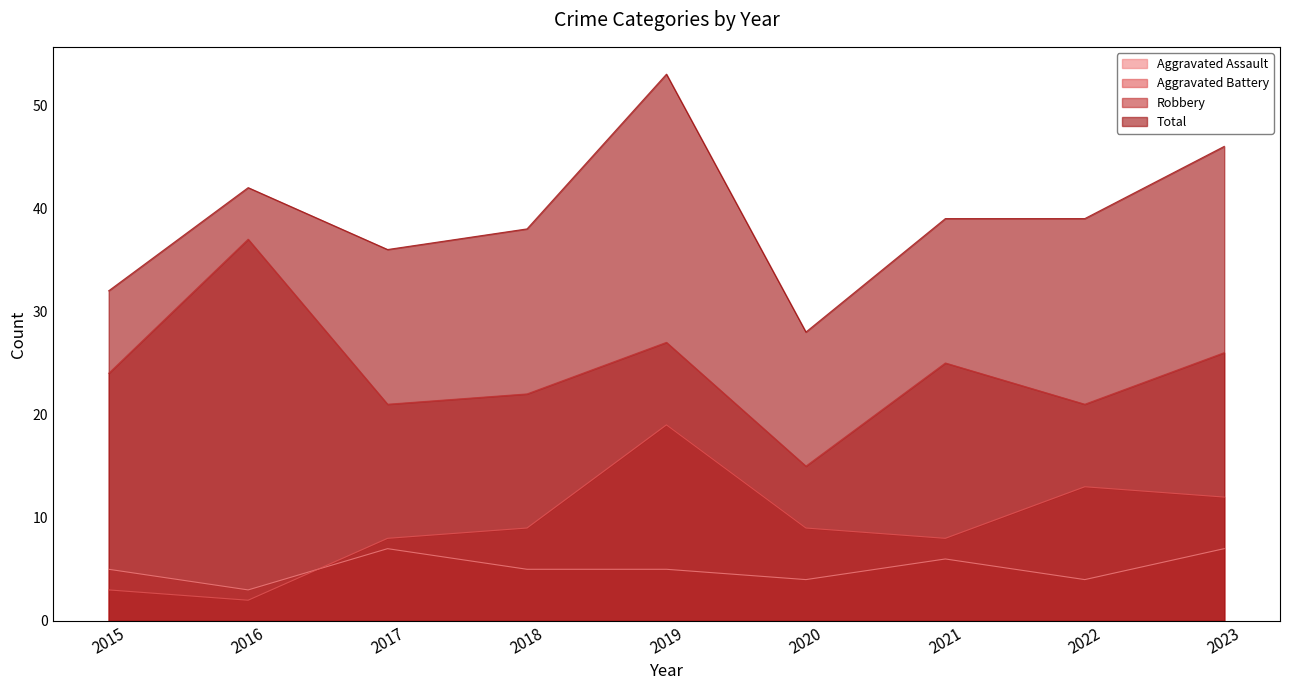

Is the value of Aggravated Battery at 2016 greater than the value of Total at 2020?

No